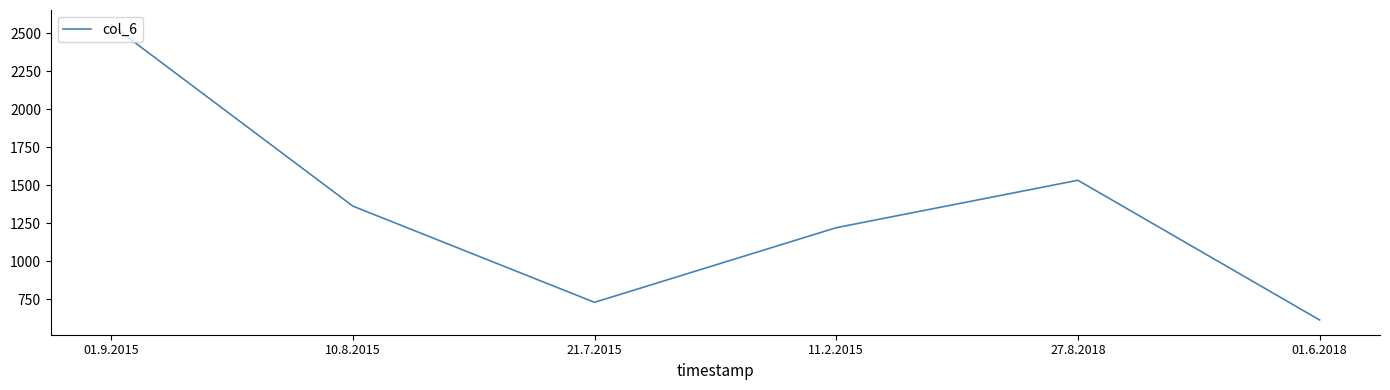

Is it true that the value at 01.9.2015 is 2556?

True